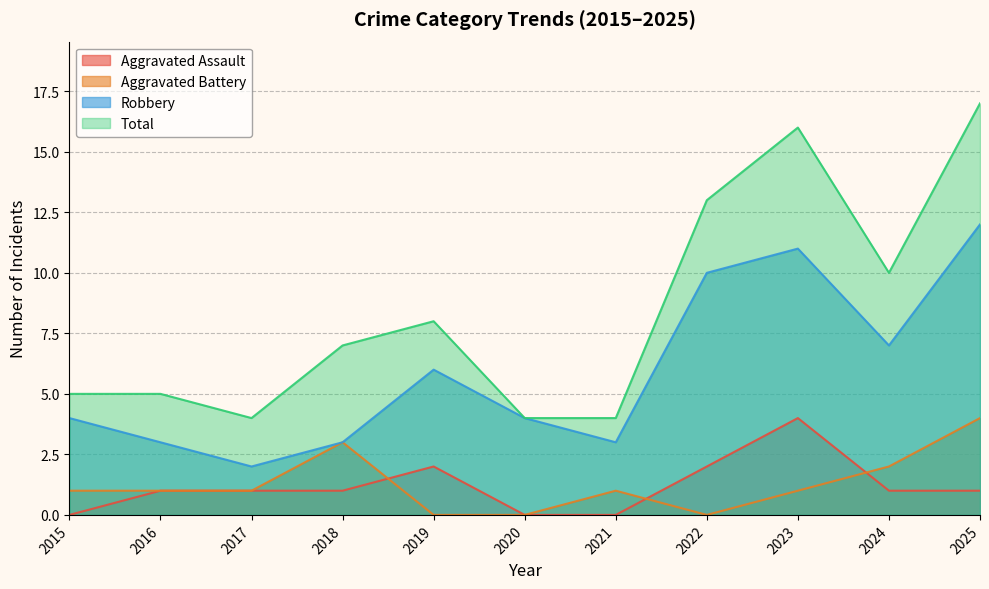

At which category is the sum across all series the highest?

2025